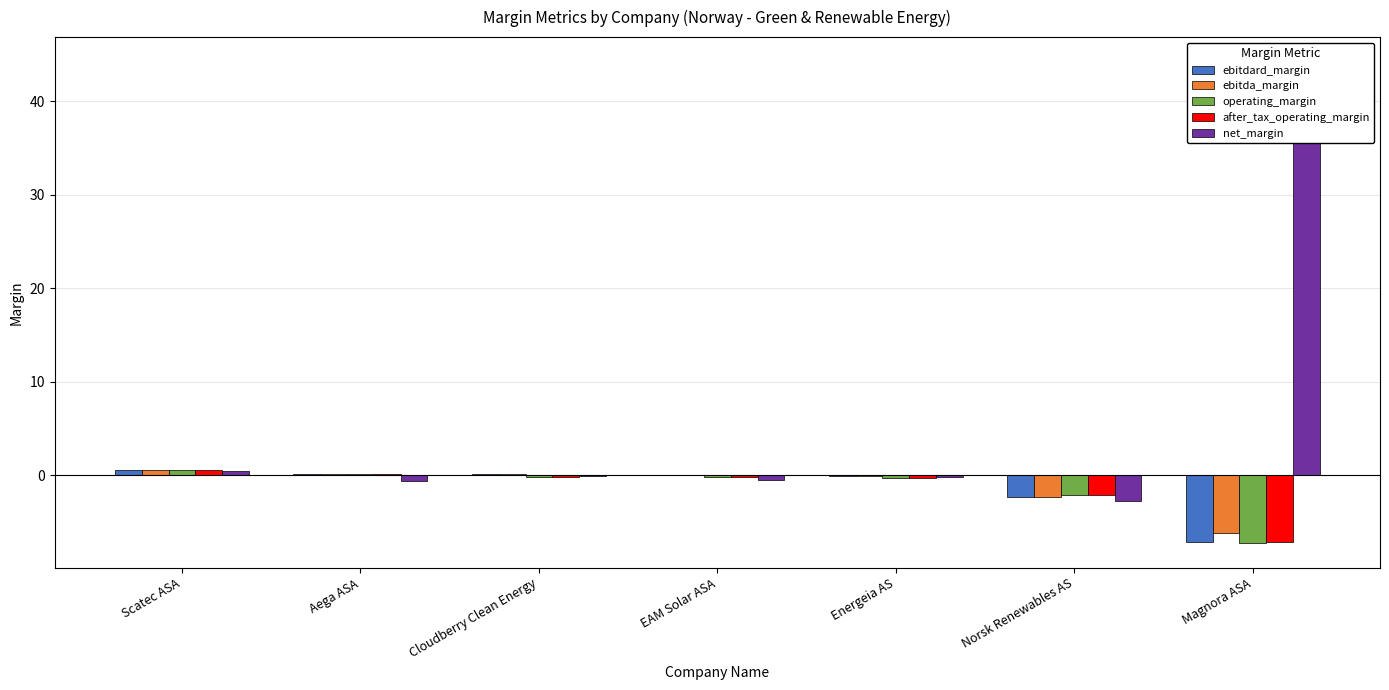

How many groups of bars are there?

7